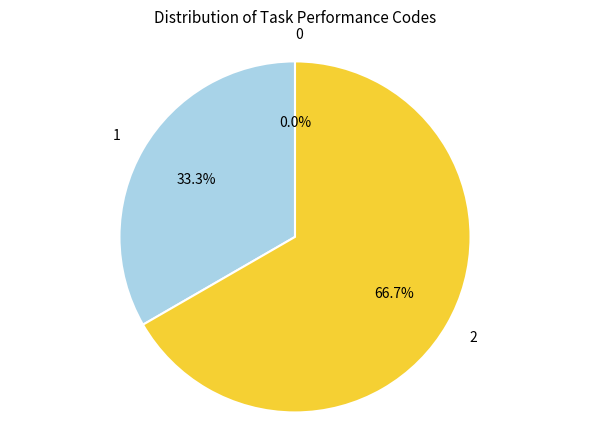

How many slices are in this pie chart?

3